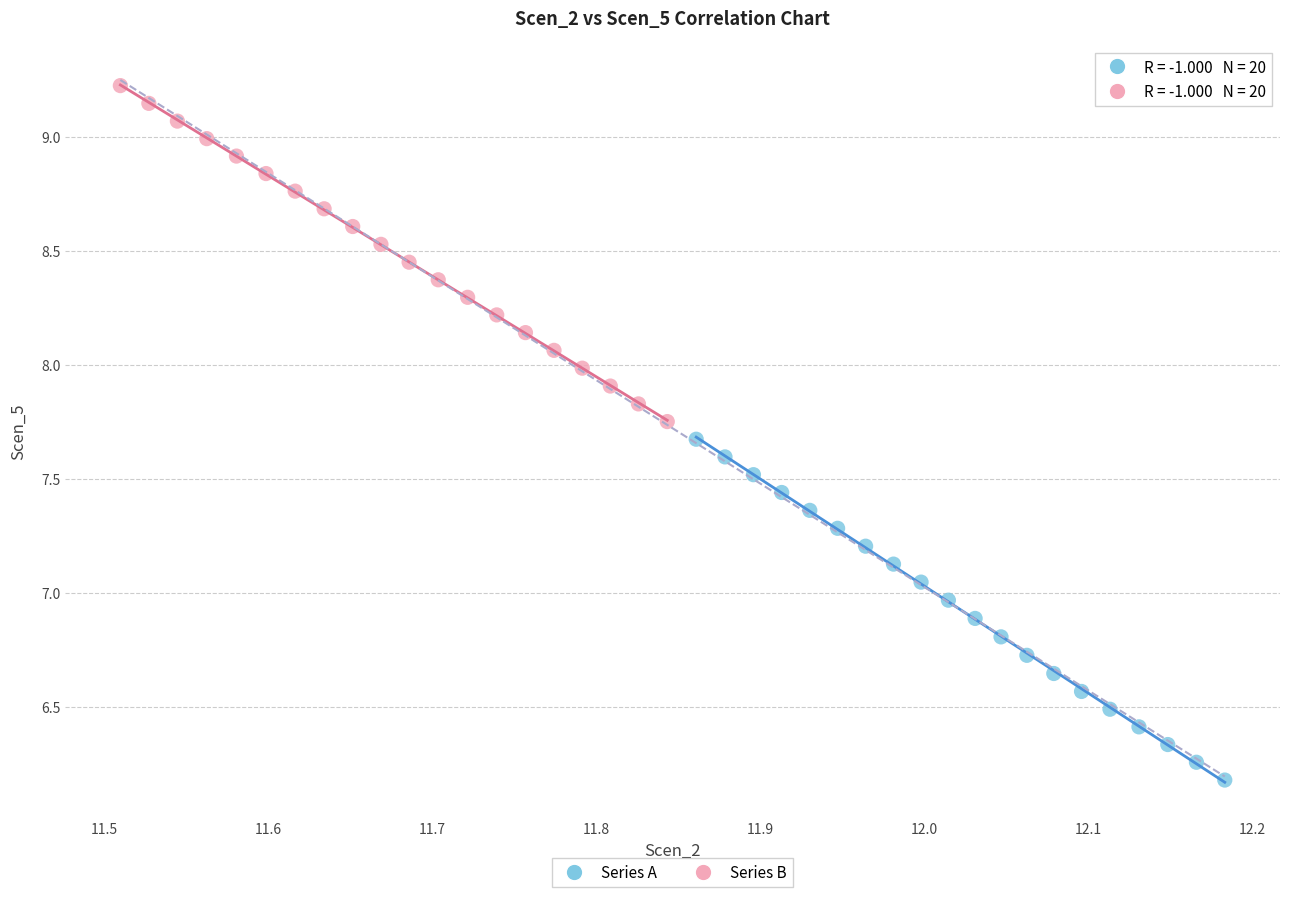

What are all the series names shown in the legend?

Series A, Series B